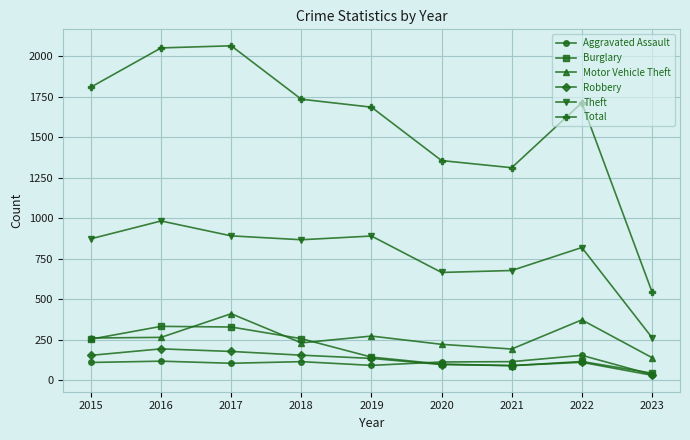

What is the maximum value shown in the chart?

2066